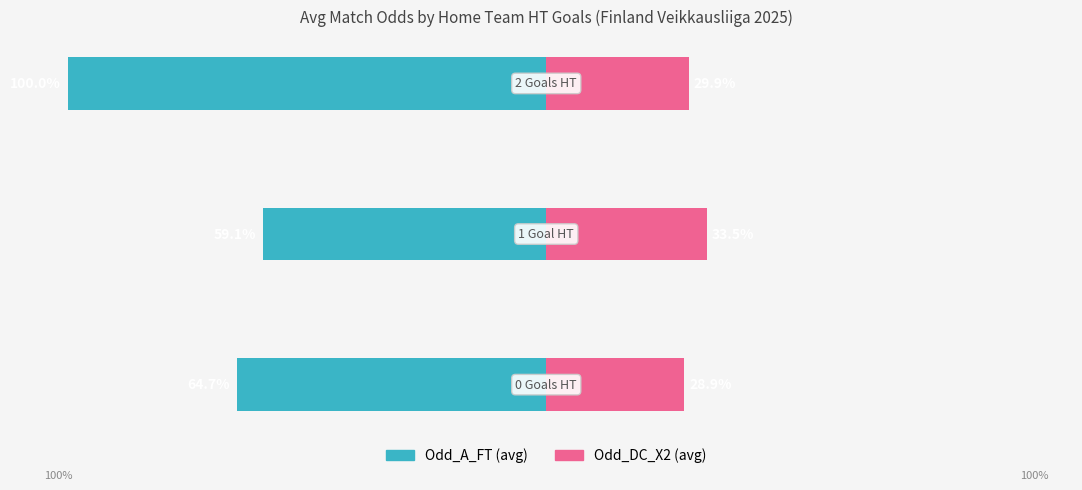

Are the bars grouped side by side (vs. stacked)?

Yes